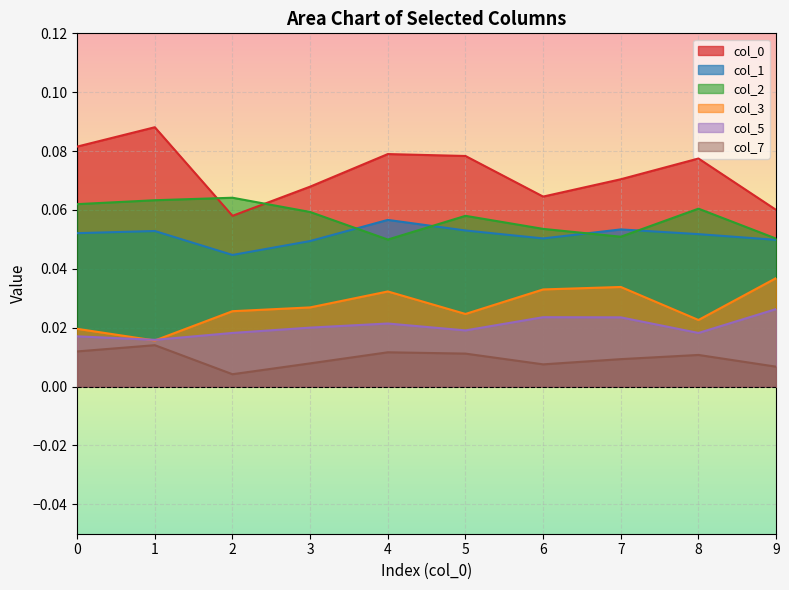

Reading left to right, list all the values displayed in this chart.

0: 0.1	0.1	0.1	0.1	0.1	0.1	0.1	0.1	0.1	0.1
1: 0.1	0.1	0.0	0.0	0.1	0.1	0.1	0.1	0.1	0.0
2: 0.1	0.1	0.1	0.1	0.0	0.1	0.1	0.1	0.1	0.1
3: 0.0	0.0	0.0	0.0	0.0	0.0	0.0	0.0	0.0	0.0
5: 0.0	0.0	0.0	0.0	0.0	0.0	0.0	0.0	0.0	0.0
7: 0.0	0.0	0.0	0.0	0.0	0.0	0.0	0.0	0.0	0.0